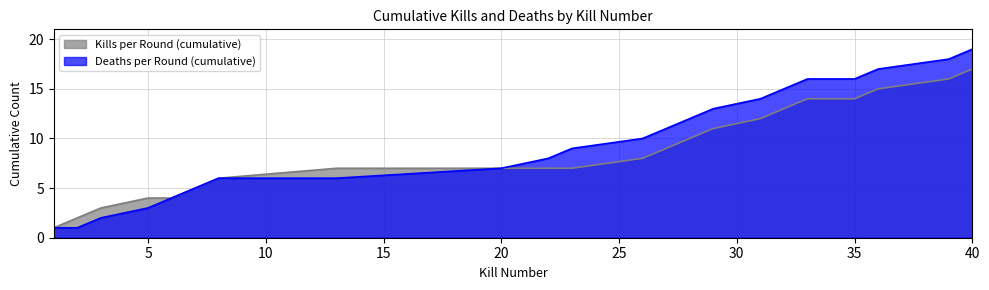

At which category does the chart reach its minimum across all series?

1